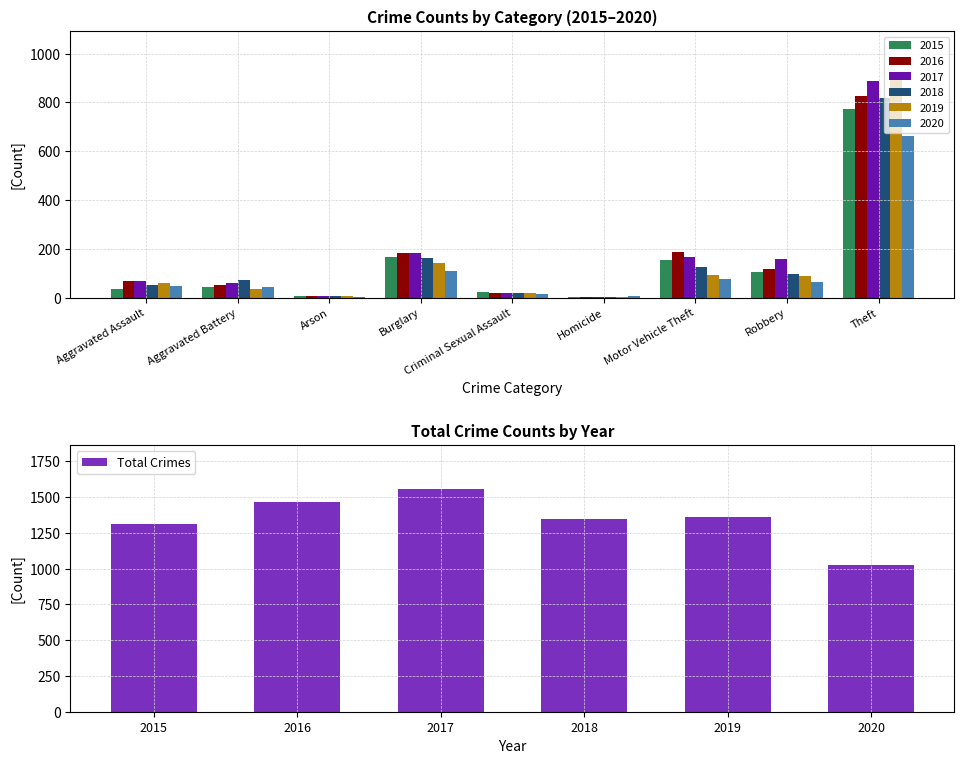

What is the difference between the second highest and second lowest values in the Total Crimes series?

154